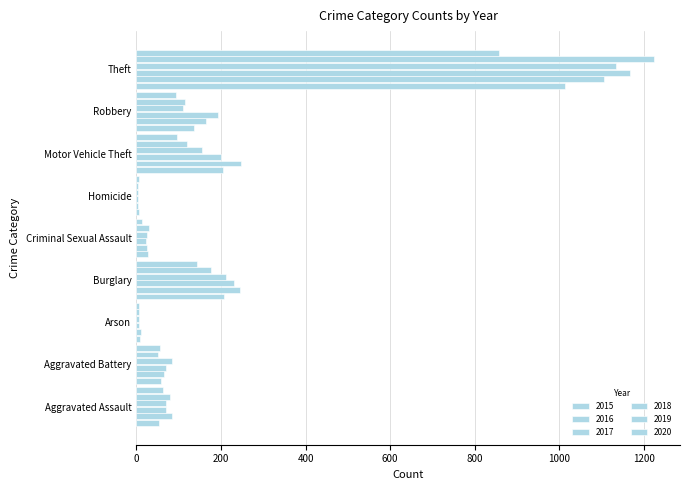

Count the number of categories in the chart.

9